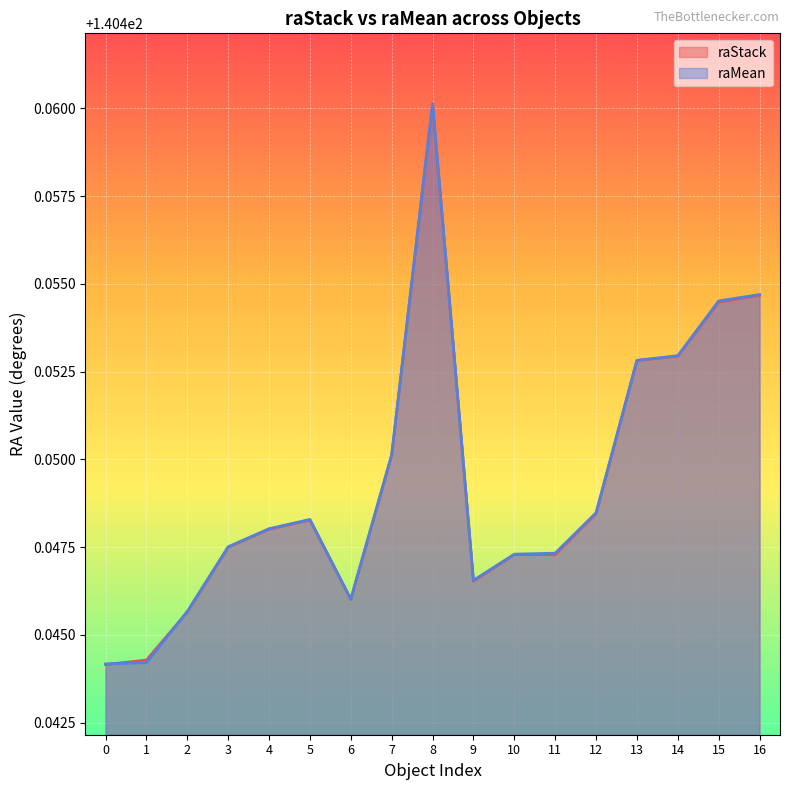

Is the value of raMean at 13 greater than the value of raStack at 7?

Yes